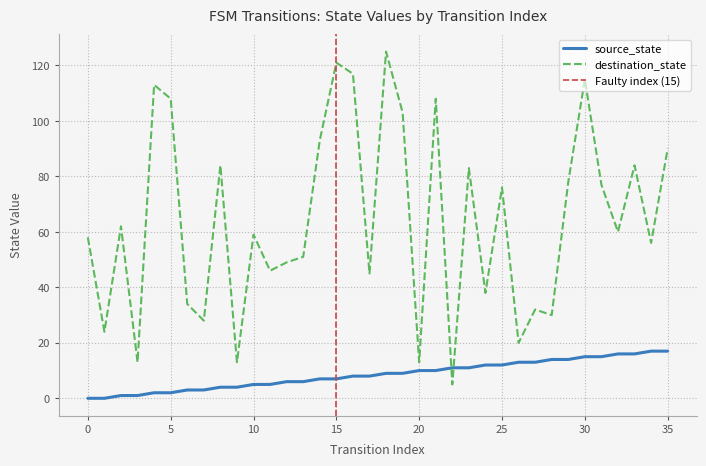

What is the total value across all series at 11?

51